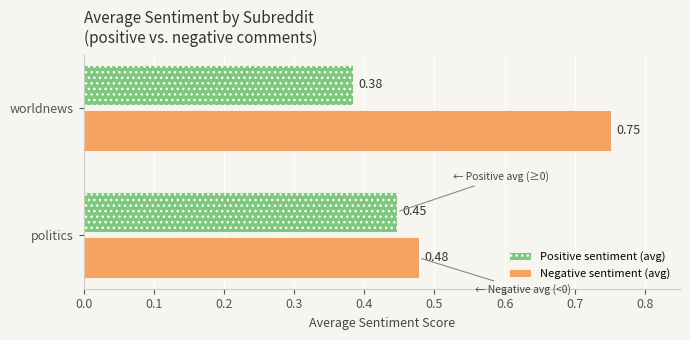

Which category has the lowest value in the Positive sentiment (avg) series?

worldnews